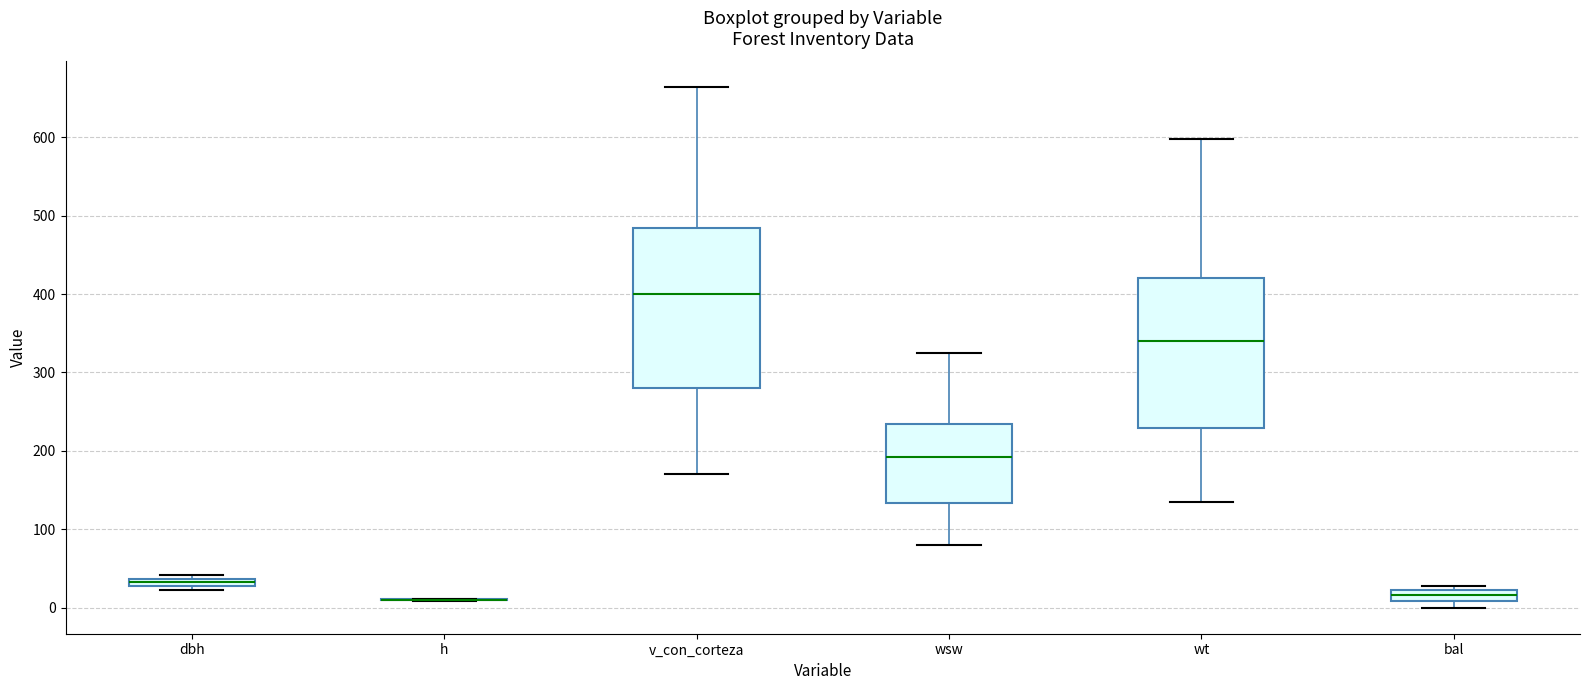

Which box is the tallest, from its lower edge to its upper edge?

v_con_corteza